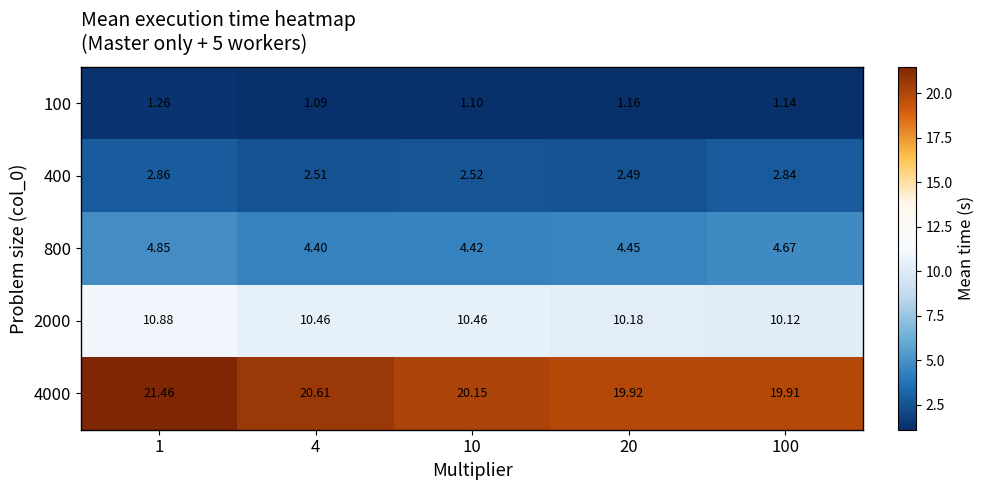

Is the value of 800 at 4 greater than the value of 400 at 20?

Yes